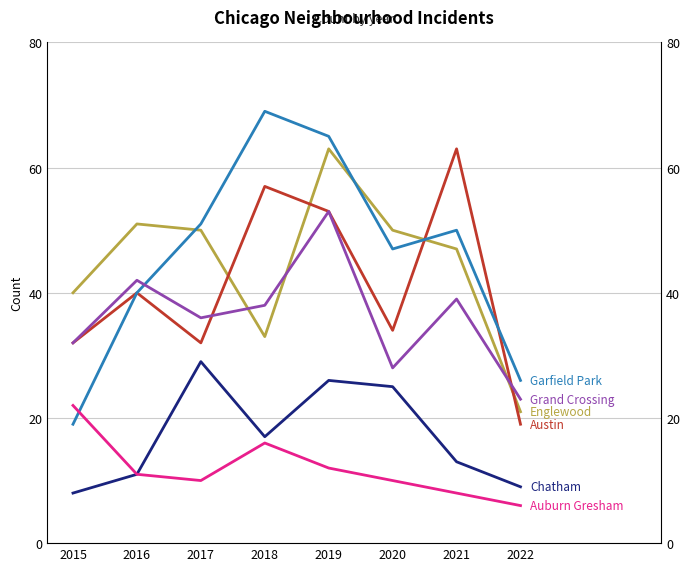

What is the difference between the second highest and minimum values in the Auburn Gresham series?

10